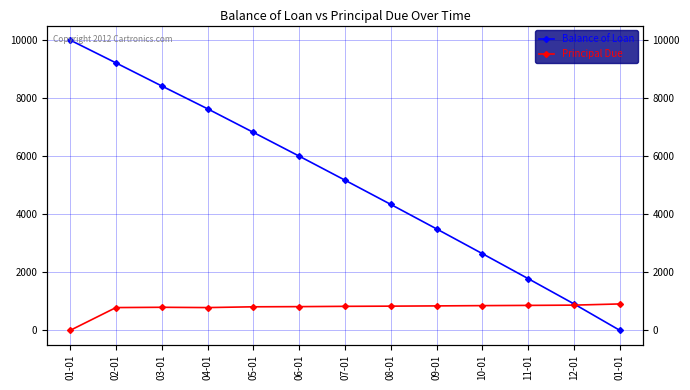

True or false: Principal Due has more than 2 points higher than both neighbors.

False